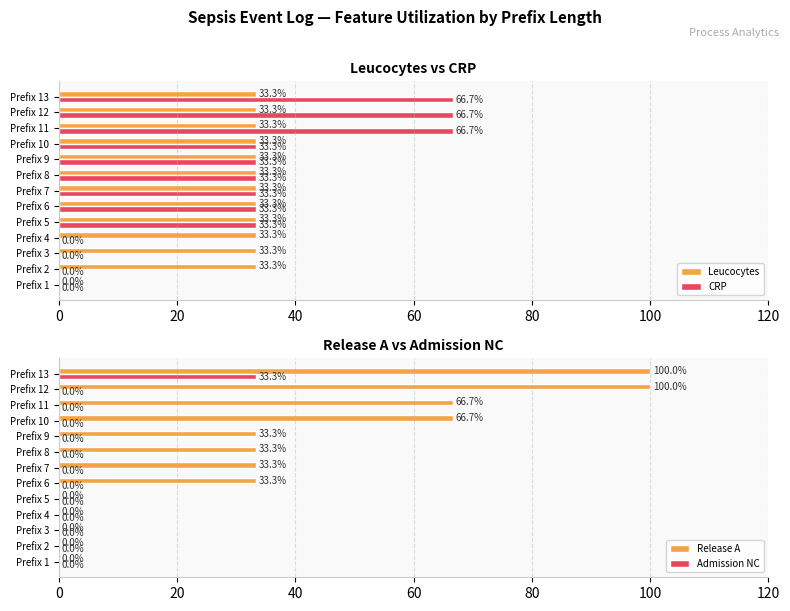

True or false: Leucocytes has a value of 58.8 at Prefix 7.

False